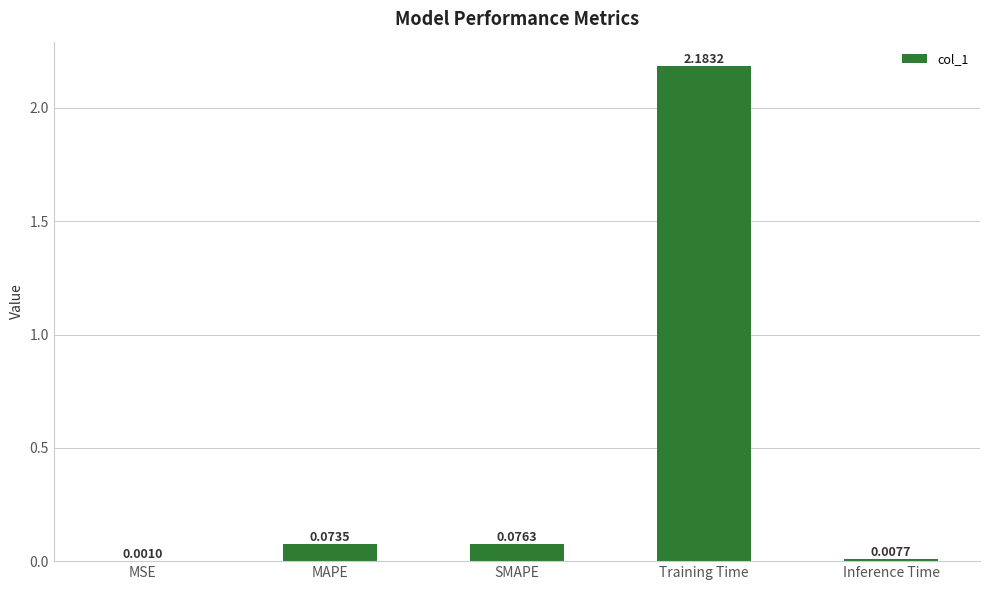

Between MAPE and Training Time, which is larger?

Training Time